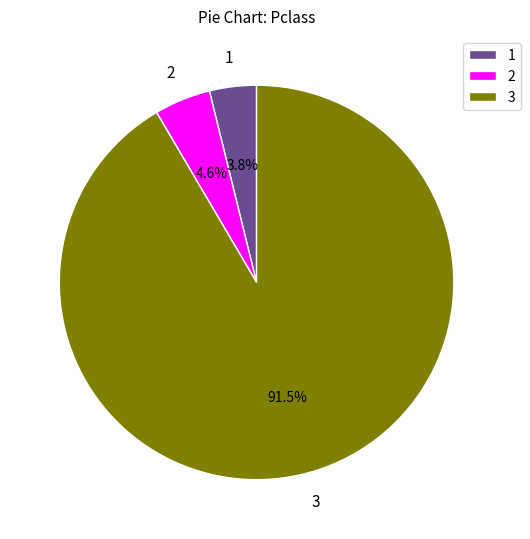

Is the sum of 1 and 3 greater than half?

Yes